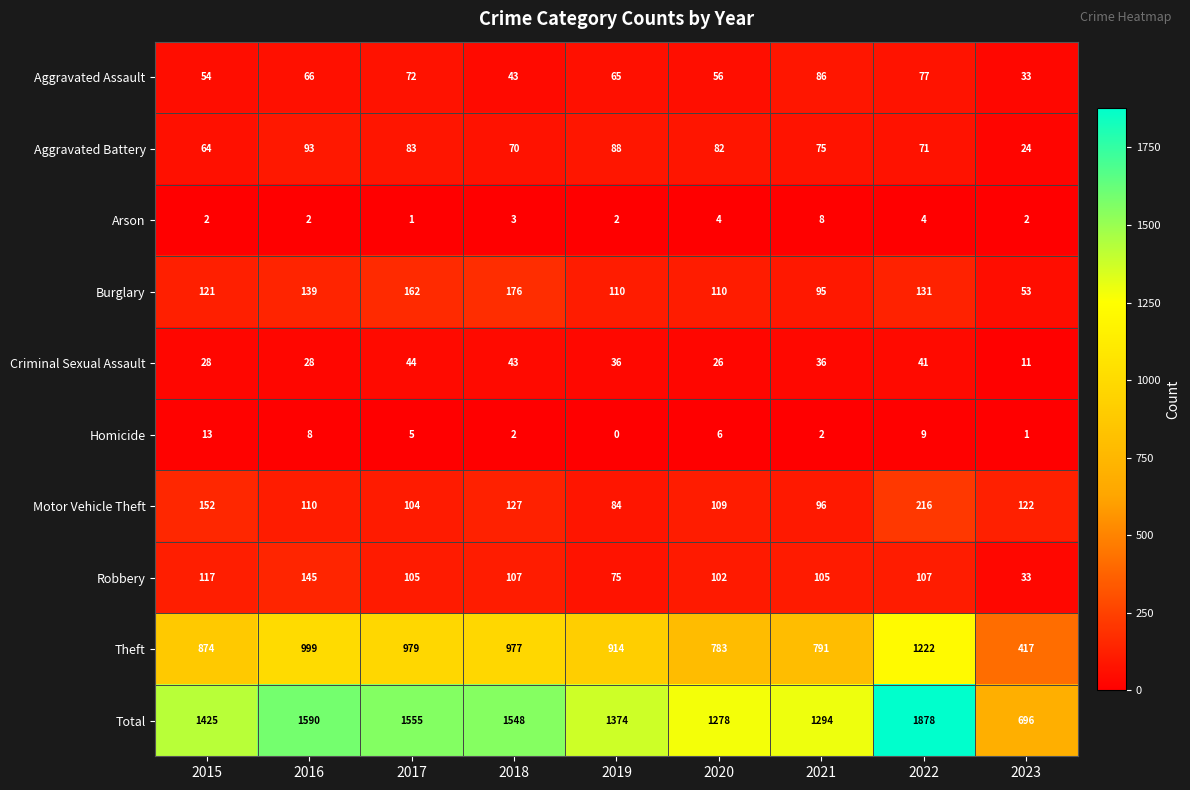

What is the sum of all Total values?

12638